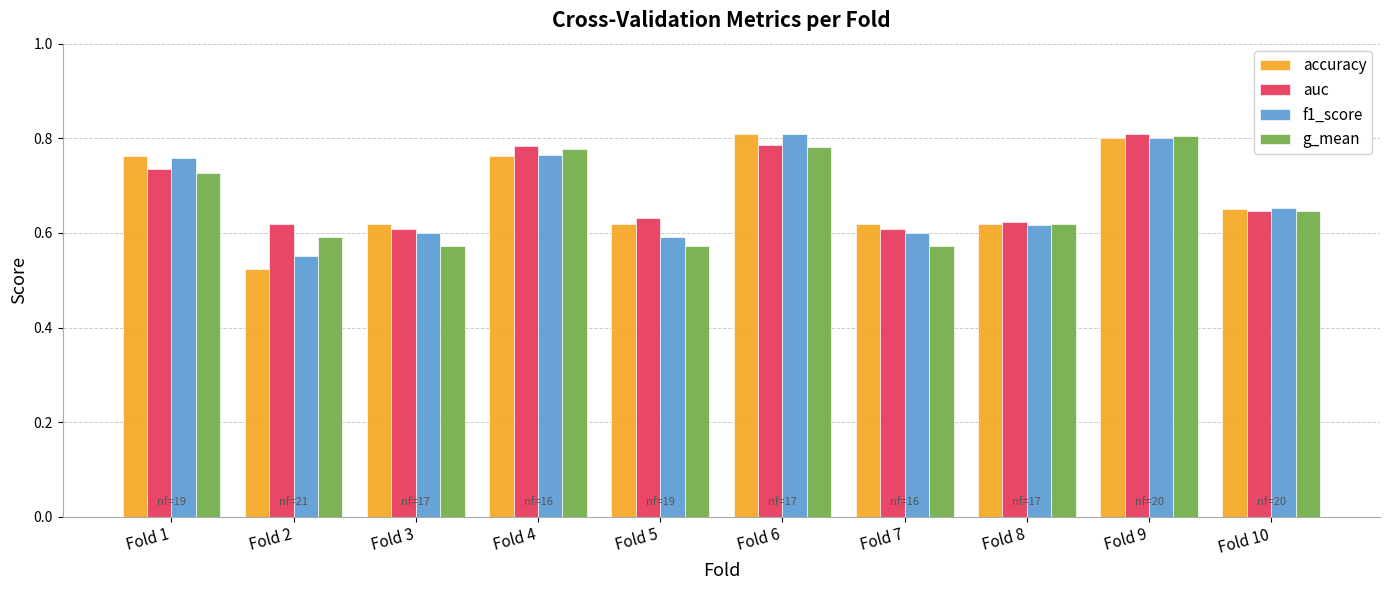

Is it true that auc equals 0.8 at Fold 4?

True